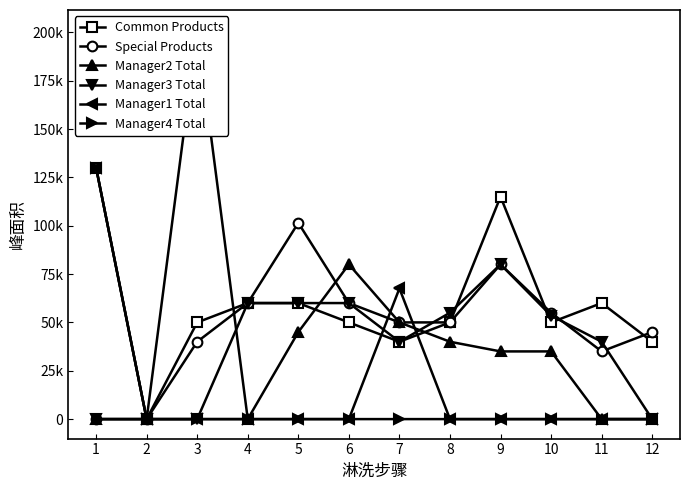

In Special Products, how many points are higher than both neighbors (excluding endpoints)?

2